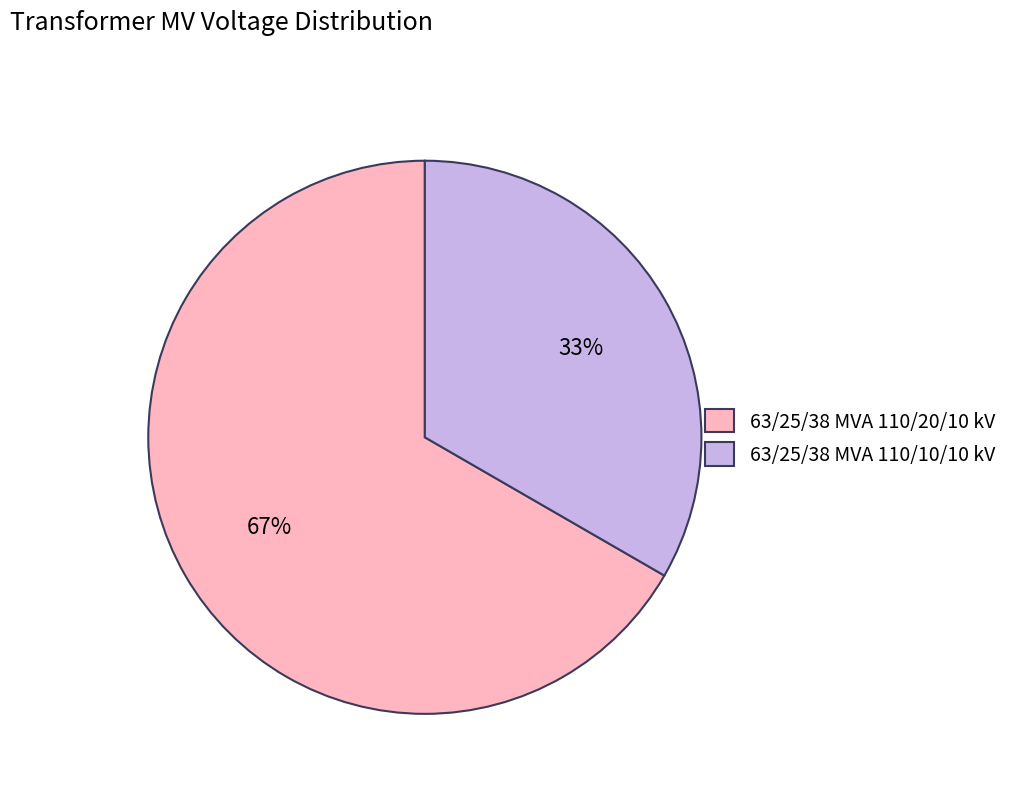

Is it true that 63/25/38 MVA 110/10/10 kV is 22% of the pie?

False